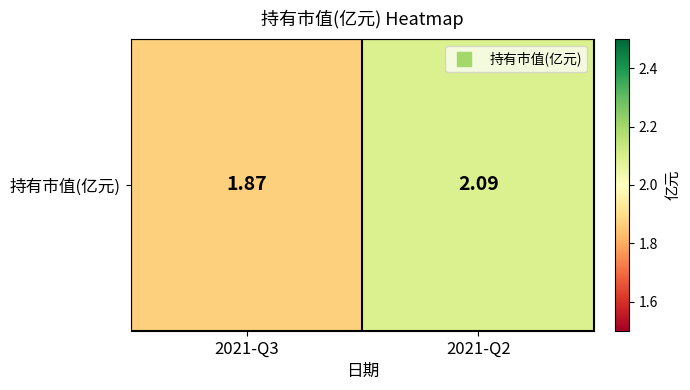

At which label is the value closest to 1?

2021-Q3